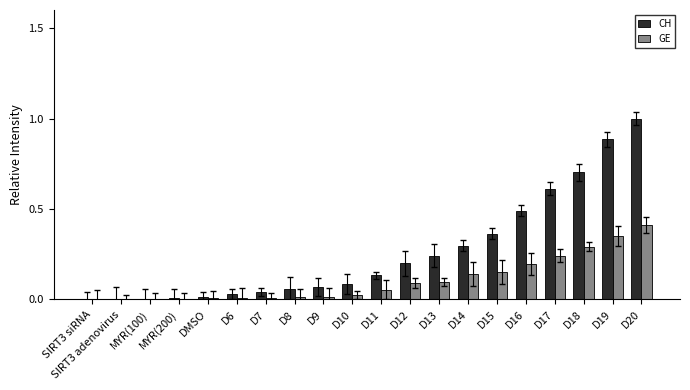

What is the sum of all GE values?

2.1